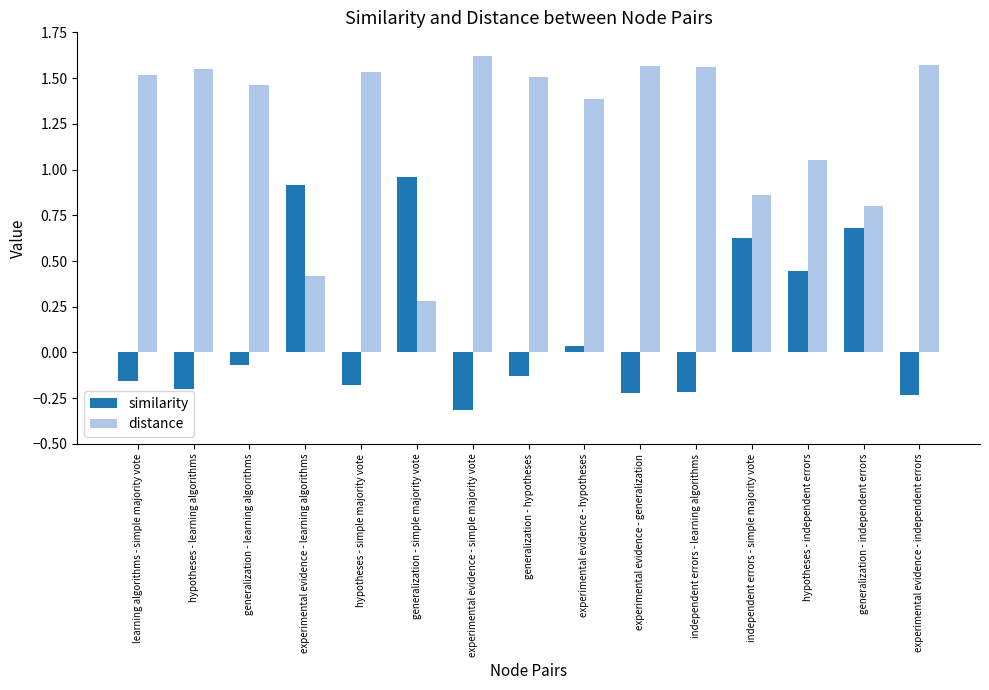

How many groups of bars are there?

15